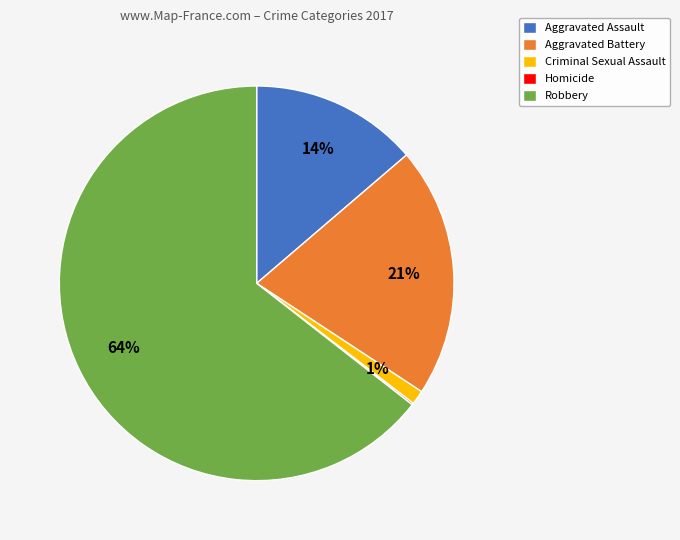

Between Criminal Sexual Assault and Aggravated Assault, which is larger?

Aggravated Assault